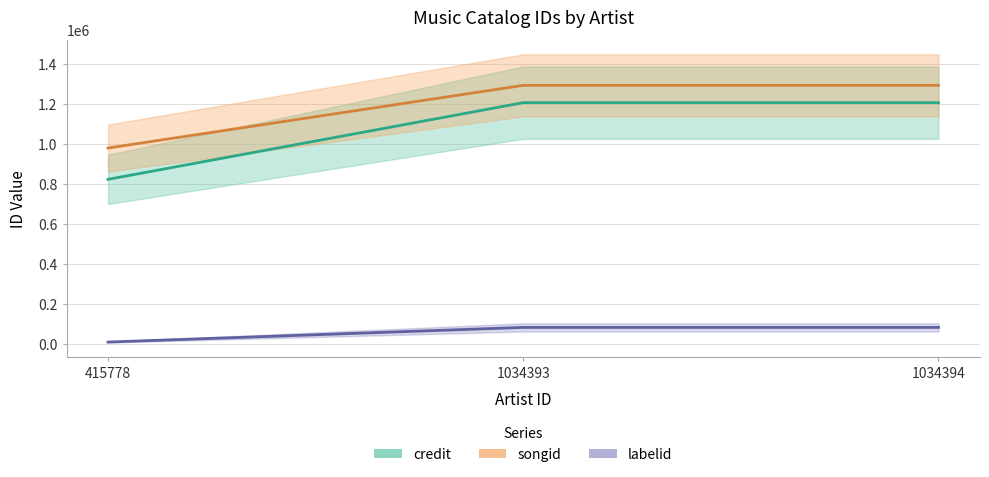

The credit series shows 1205278 at 1034394. True or false?

True